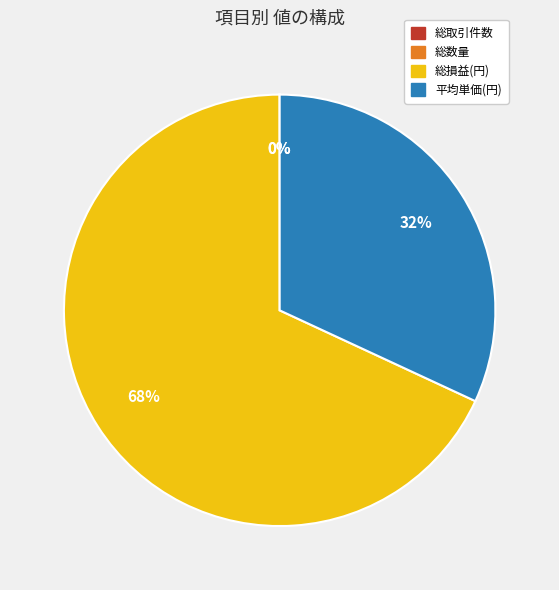

Does 総損益(円) represent more than half of the total?

Yes